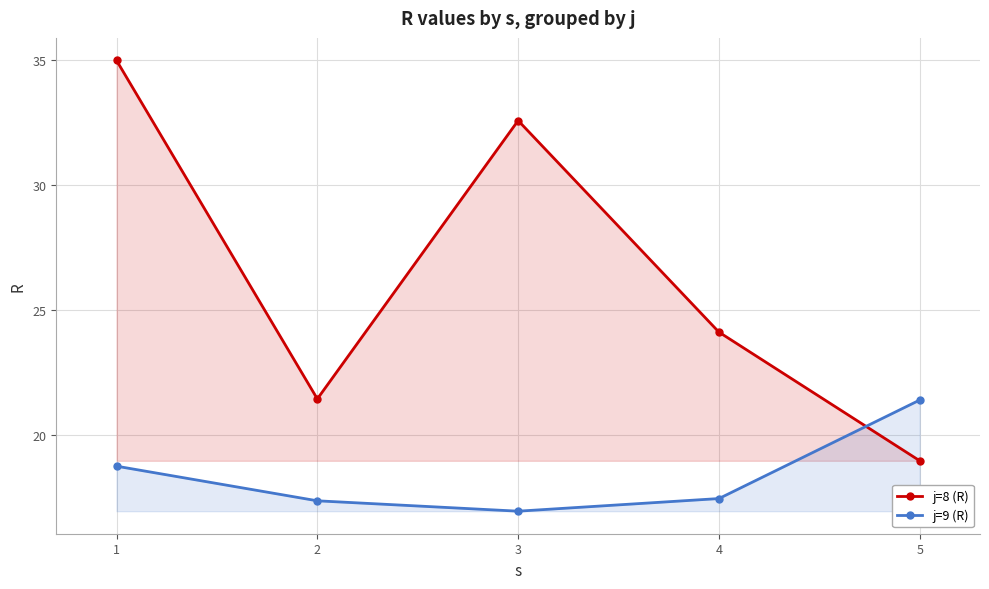

Reading right to left, list all the values displayed in this chart.

j=8 (R): 5=19.0	4=24.1	3=32.6	2=21.5	1=35.0
j=9 (R): 5=21.4	4=17.5	3=17.0	2=17.4	1=18.8